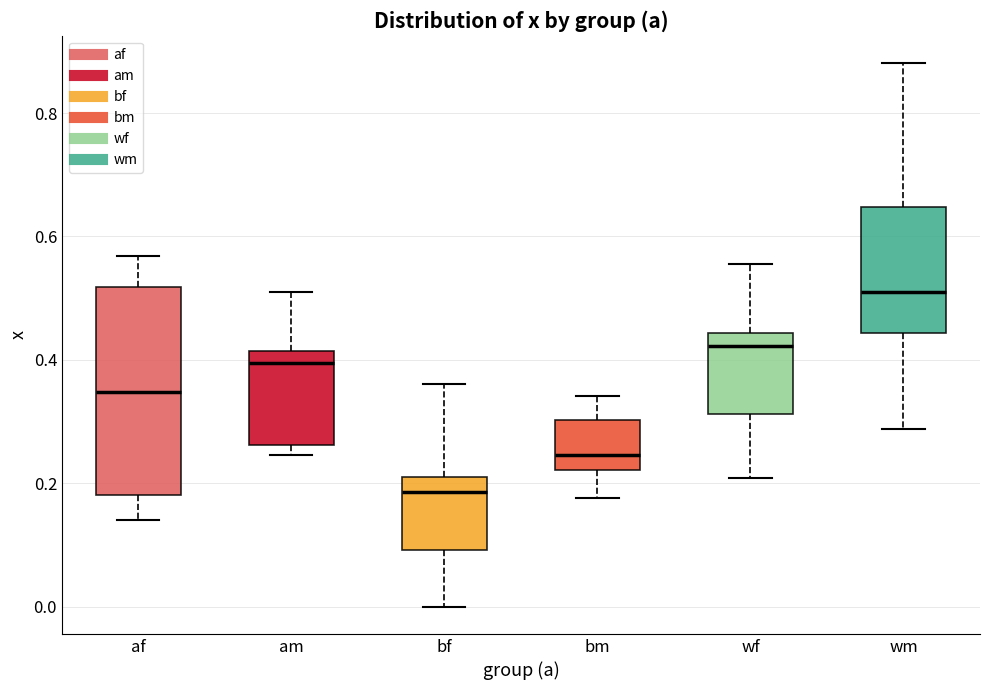

Reading left to right, transcribe this box plot: for each box, give where its median line is, the range the box spans, and where its two whiskers end, as read against the y-axis. The values are not printed on the chart, so give them approximately, as read against the axis.

af: median 0.34, box 0.18 to 0.52, whiskers 0.14 to 0.56
am: median 0.40, box 0.26 to 0.42, whiskers 0.24 to 0.50
bf: median 0.18, box 0.10 to 0.20, whiskers 0.00 to 0.36
bm: median 0.24, box 0.22 to 0.30, whiskers 0.18 to 0.34
wf: median 0.42, box 0.32 to 0.44, whiskers 0.20 to 0.56
wm: median 0.50, box 0.44 to 0.64, whiskers 0.28 to 0.88